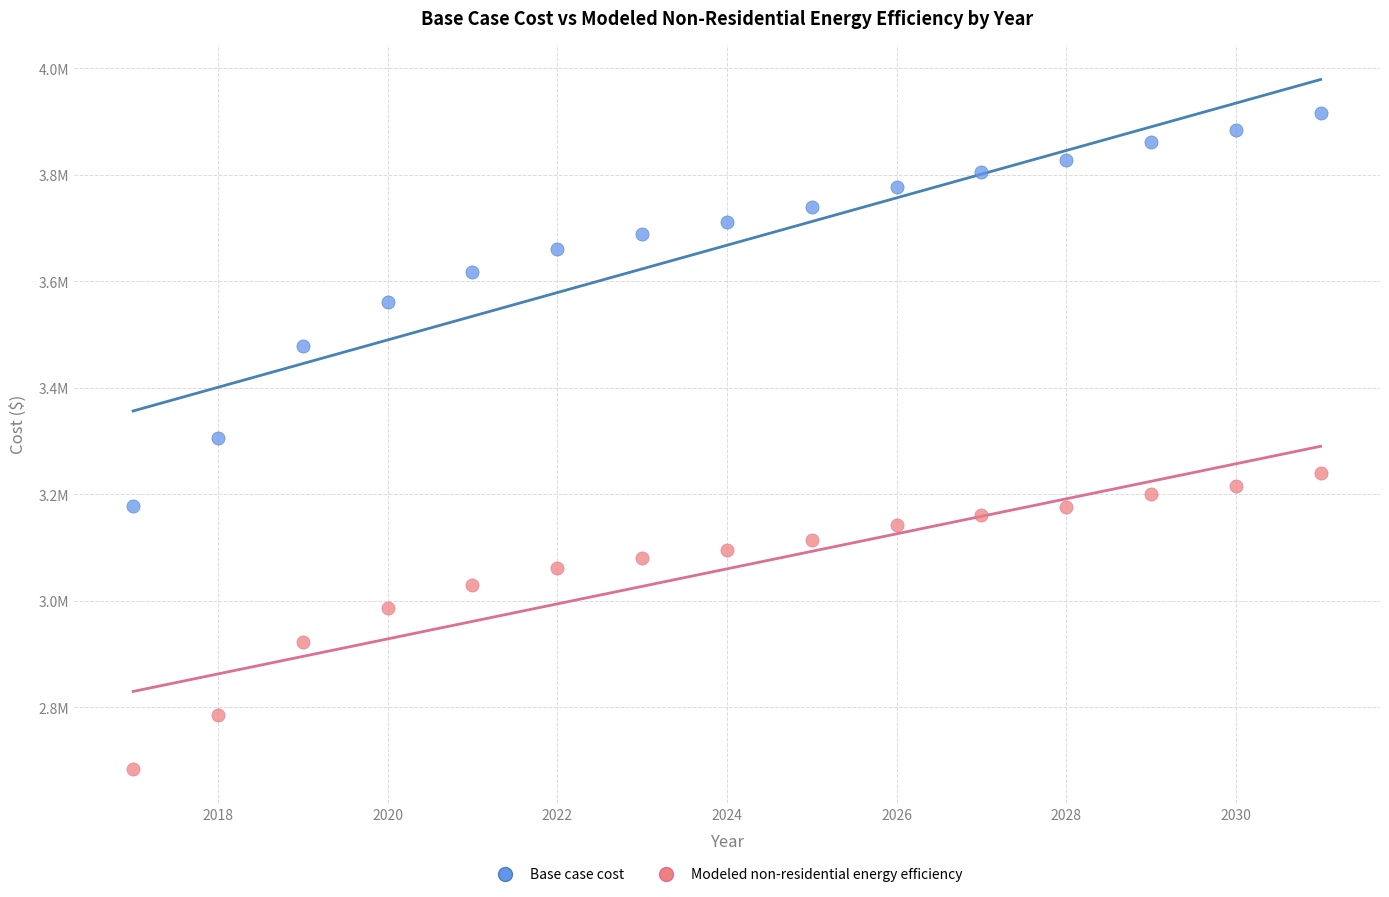

Which series has the largest Y range (max minus min)?

Base case cost